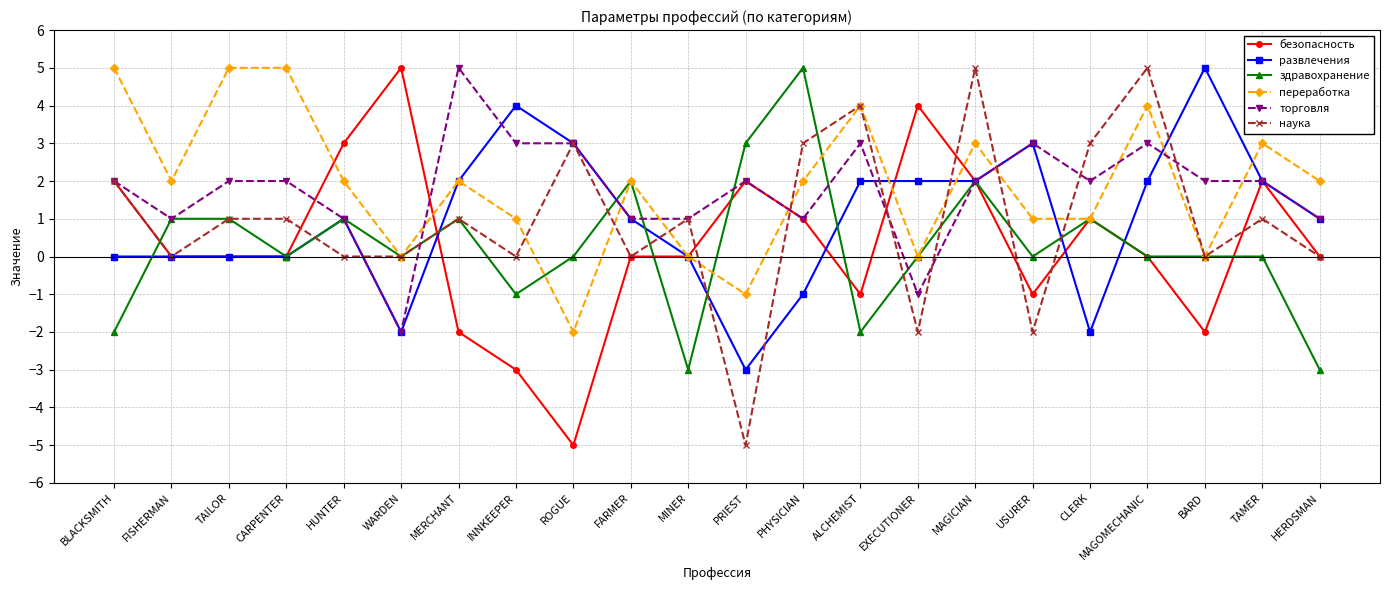

What is the difference between the highest and lowest values at USURER?

5